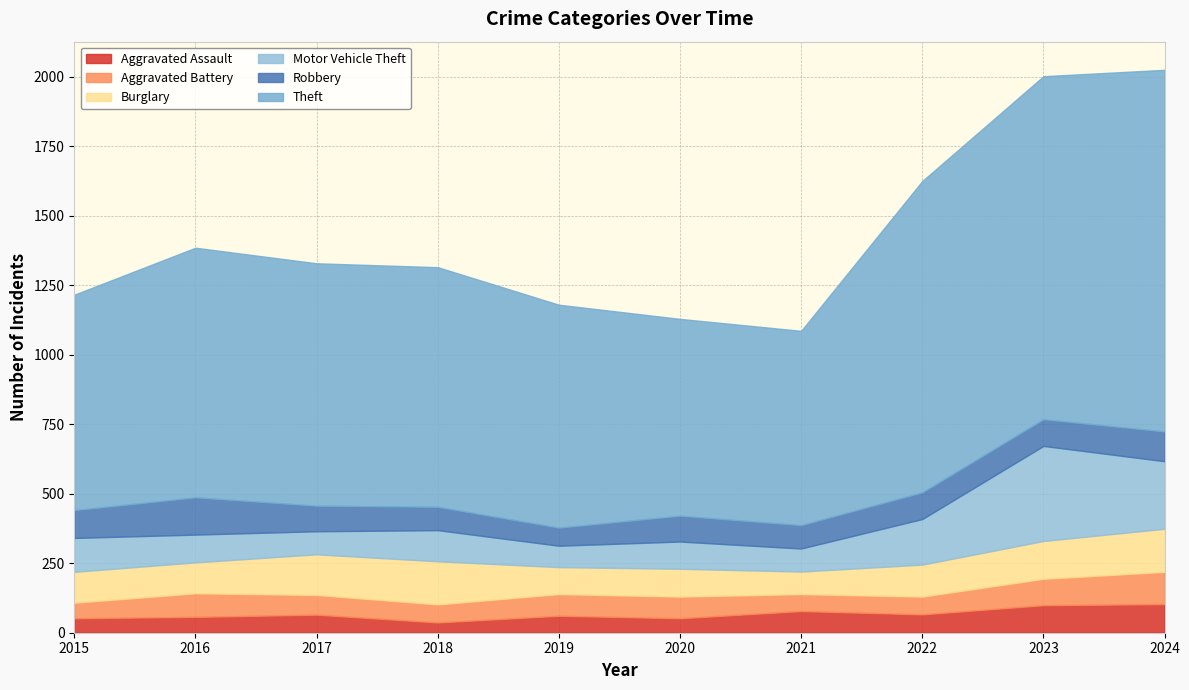

What is the maximum value shown in the chart?

1301